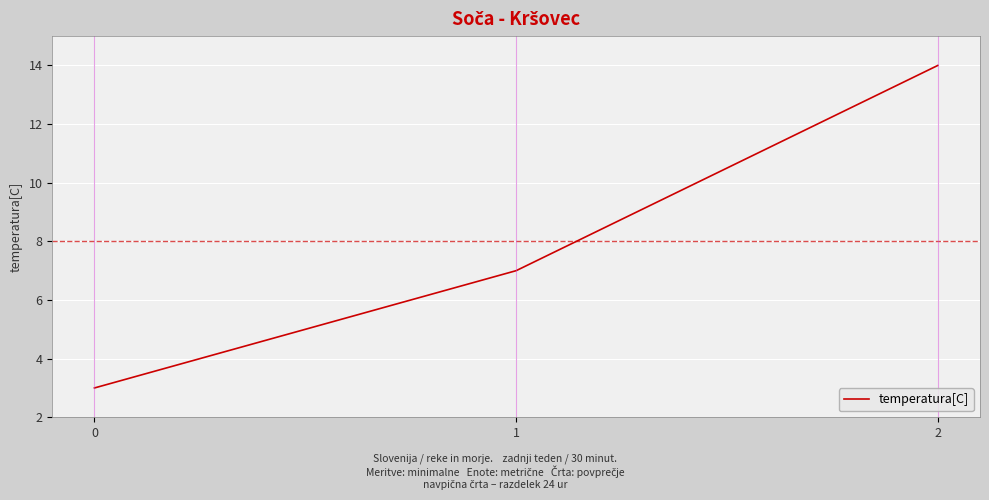

How many values are between 3 and 14?

3